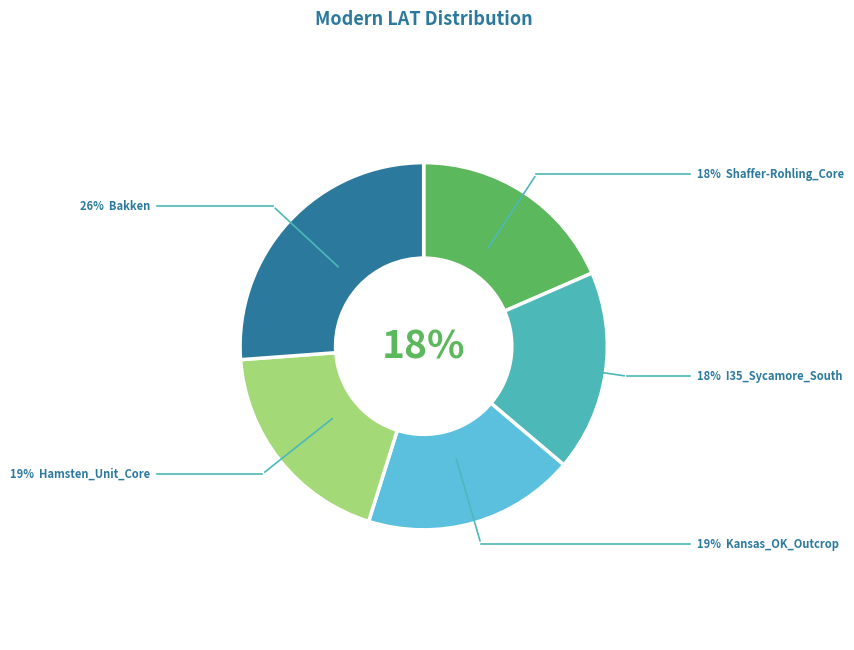

How many segments does this pie chart have?

5